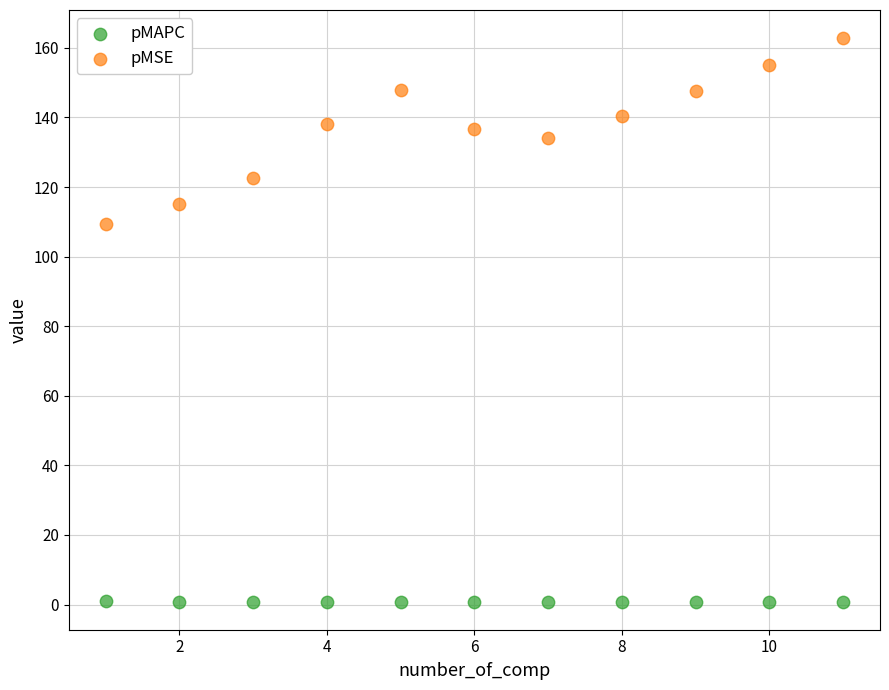

Which series has the widest spread of Y values?

pMSE